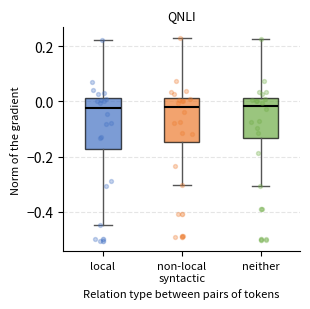

Where is the lower edge of the box for local on the y-axis? The values are not printed on the chart, so give them approximately, as read against the axis.

-0.18